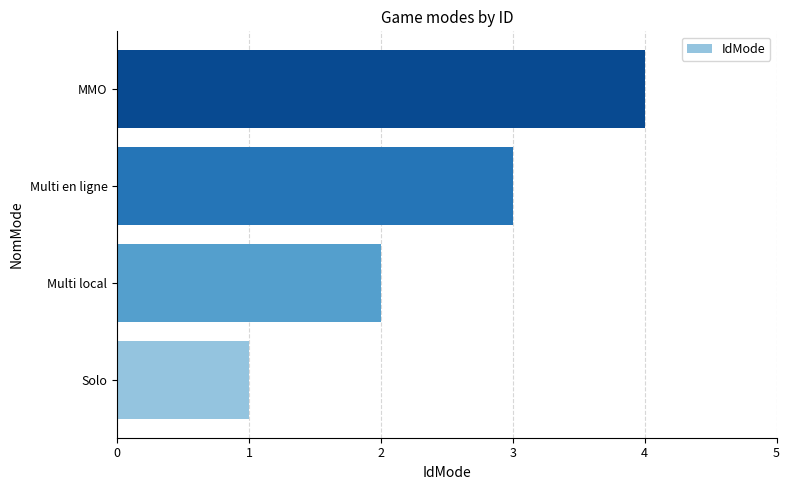

How many series are shown in this chart?

1